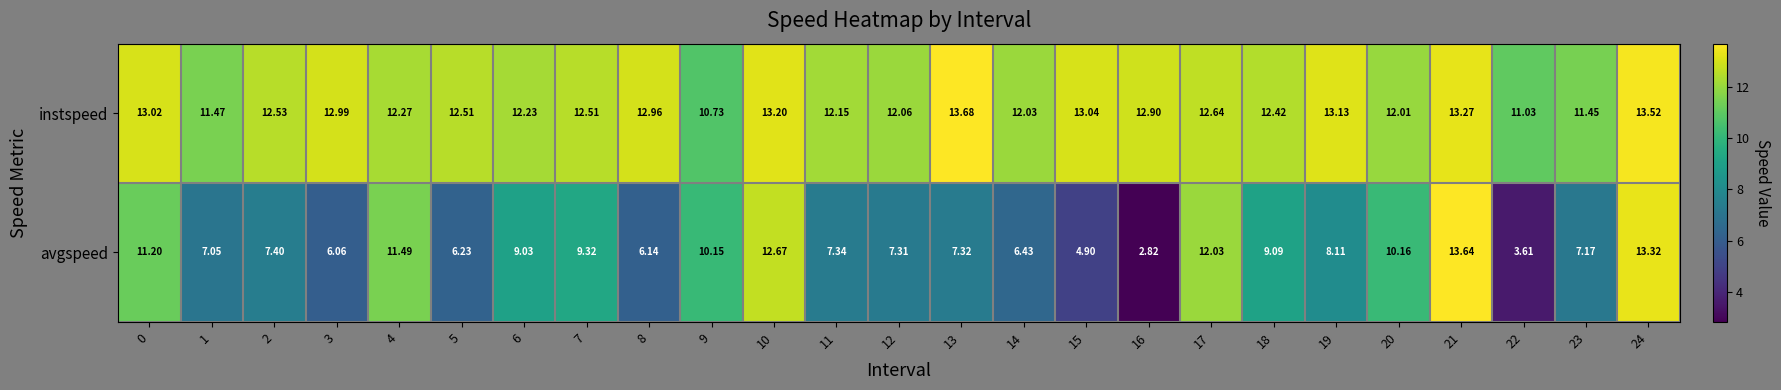

Which series has the largest total across all categories?

instspeed